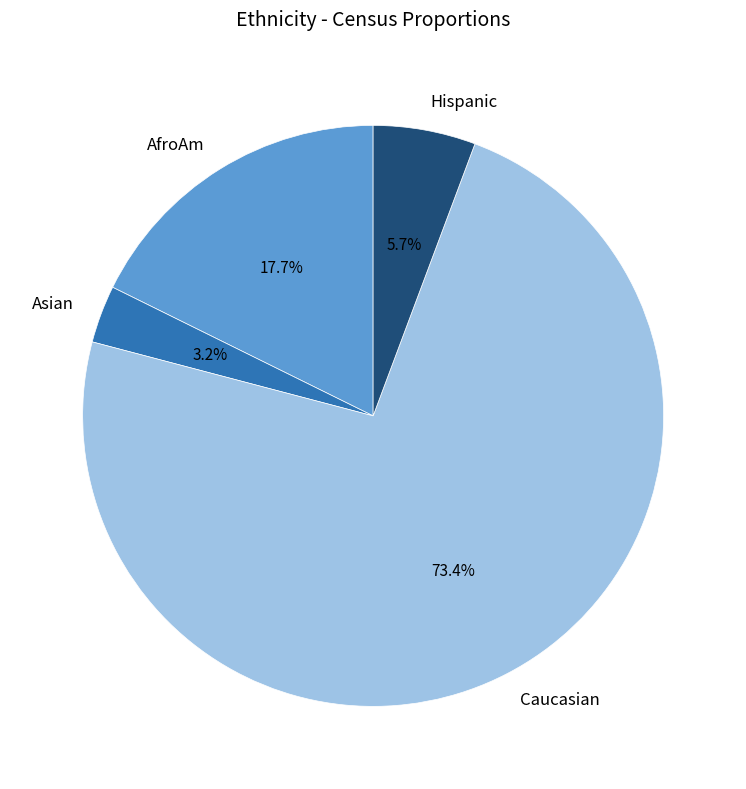

To the nearest percent, what percentage of the pie is AfroAm?

18%